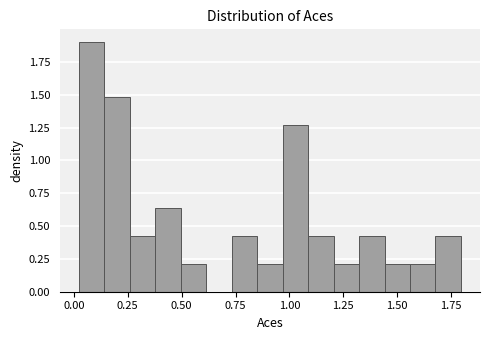

Read against the x-axis, roughly where is the centre of the tallest bar?

0.10